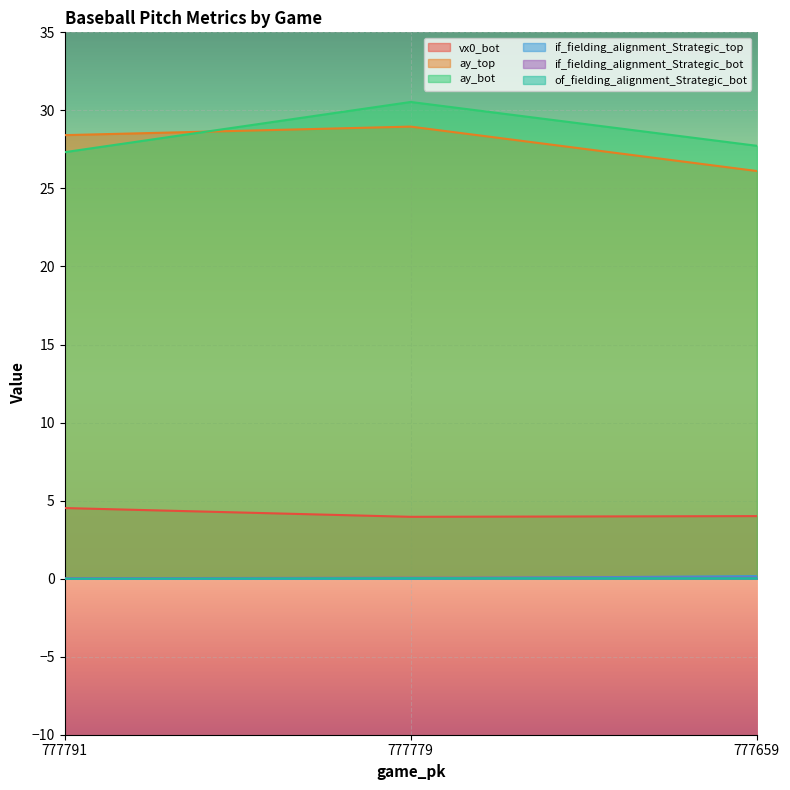

Reading left to right, transcribe all the data shown in this chart.

vx0_bot: 777791=4.5	777779=4.0	777659=4.0
ay_top: 777791=28.4	777779=29.0	777659=26.1
ay_bot: 777791=27.3	777779=30.5	777659=27.7
if_fielding_alignment_Strategic_top: 777791=0.0	777779=0.0	777659=0.2
if_fielding_alignment_Strategic_bot: 777791=0.0	777779=0.1	777659=0.1
of_fielding_alignment_Strategic_bot: 777791=0.0	777779=0.0	777659=0.0